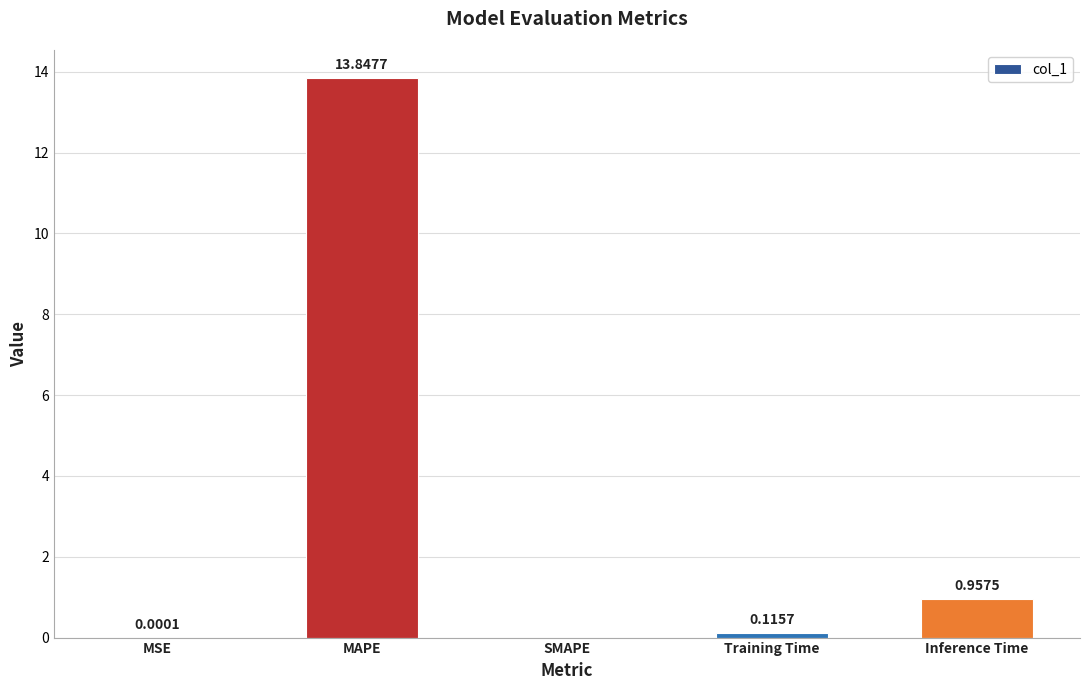

Count the number of values greater than 0.

4